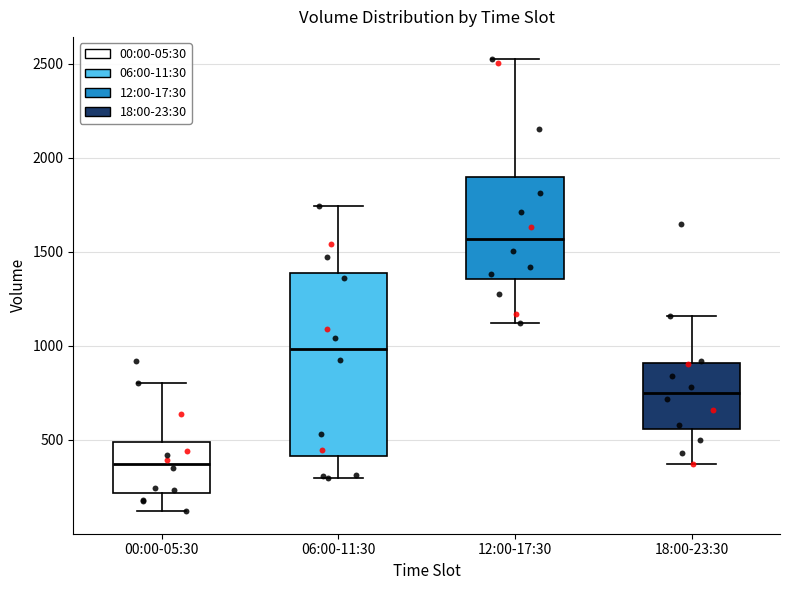

Where does the median line of the box for 18:00-23:30 sit on the y-axis? The values are not printed on the chart, so give them approximately, as read against the axis.

750